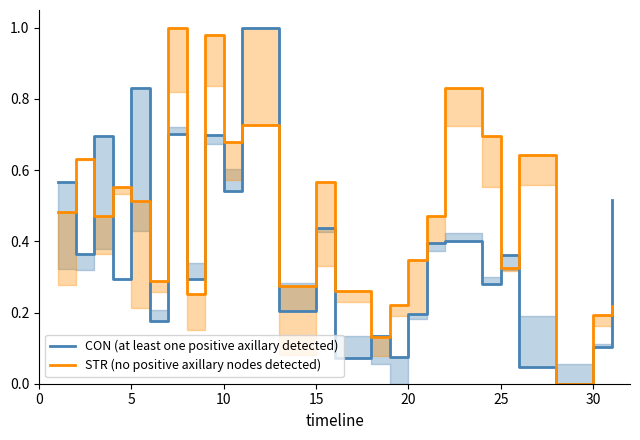

How many lines are shown in the chart?

2